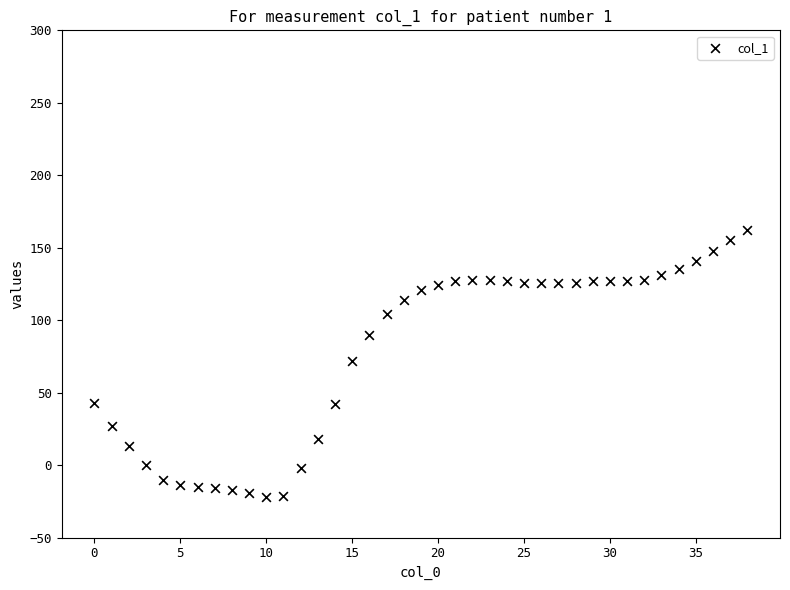

What is the range of Y values (max minus min)?

184